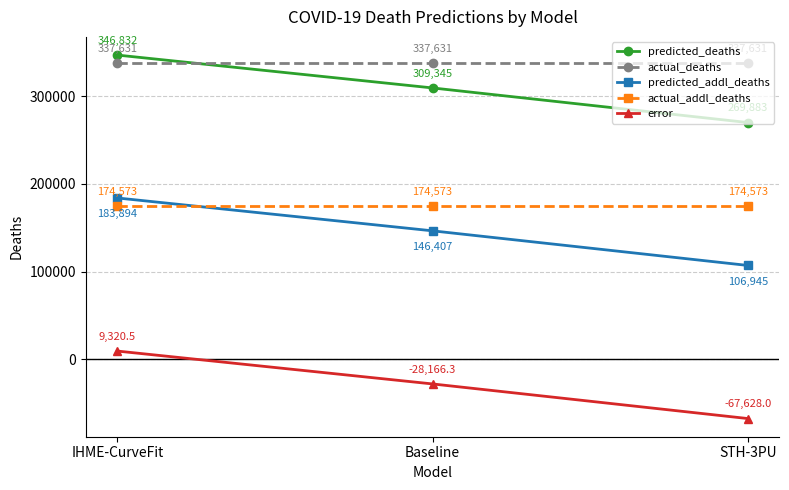

What is the maximum value for predicted_addl_deaths?

183893.5